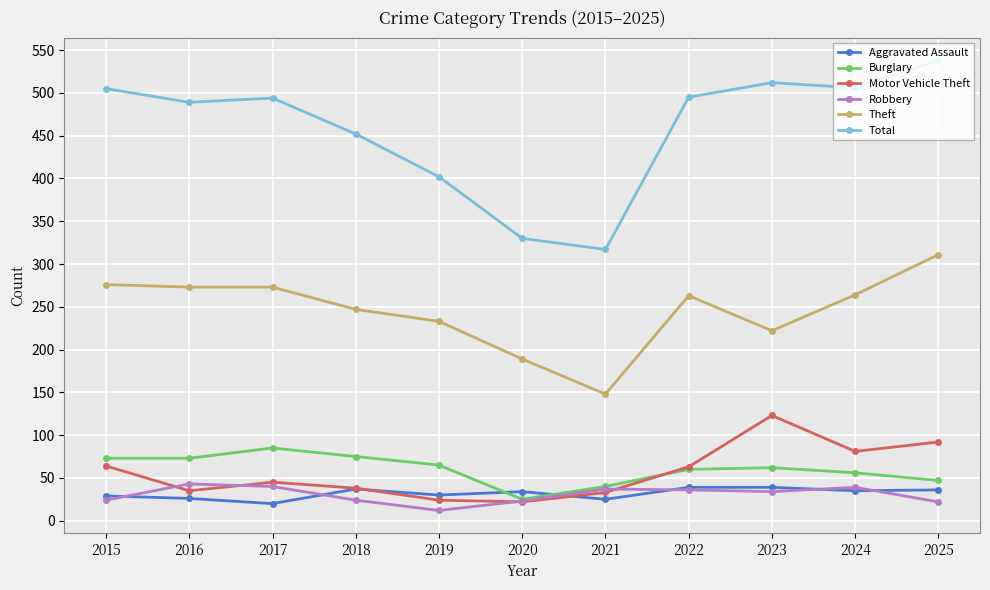

Which series has the largest total across all categories?

Total